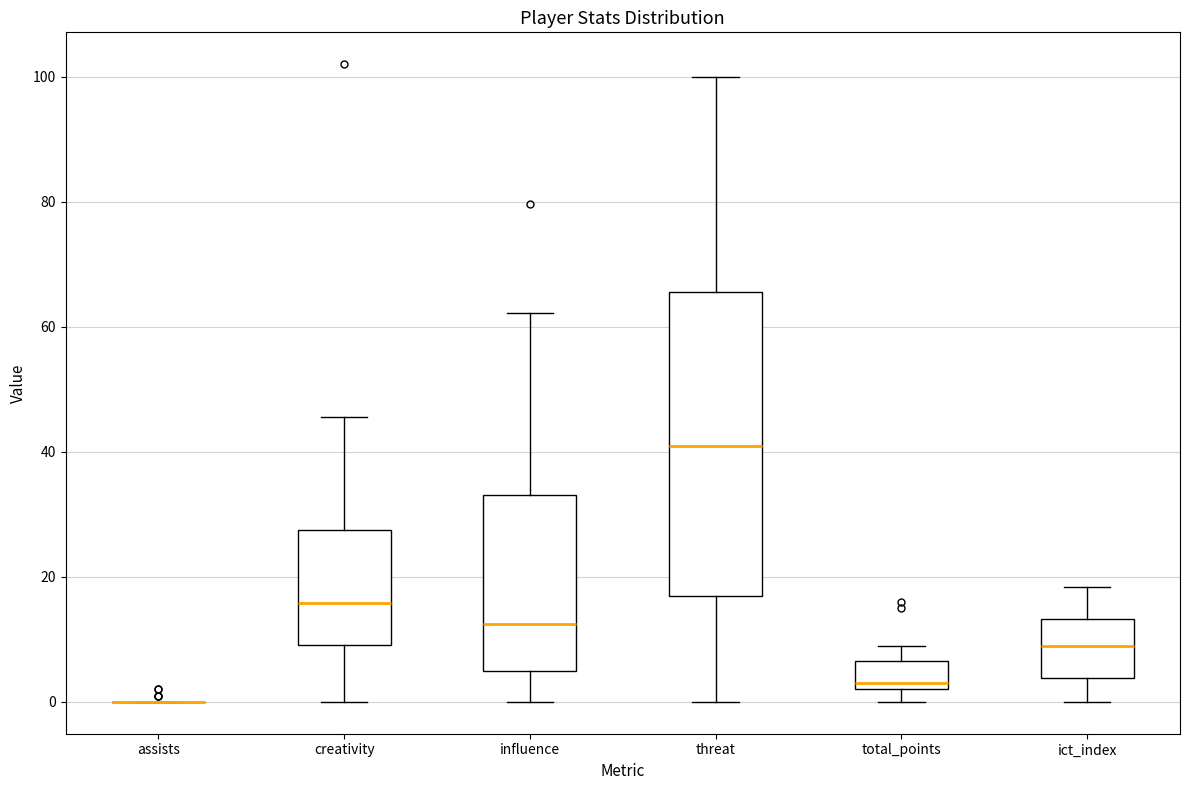

Which box is the tallest, from its lower edge to its upper edge?

threat